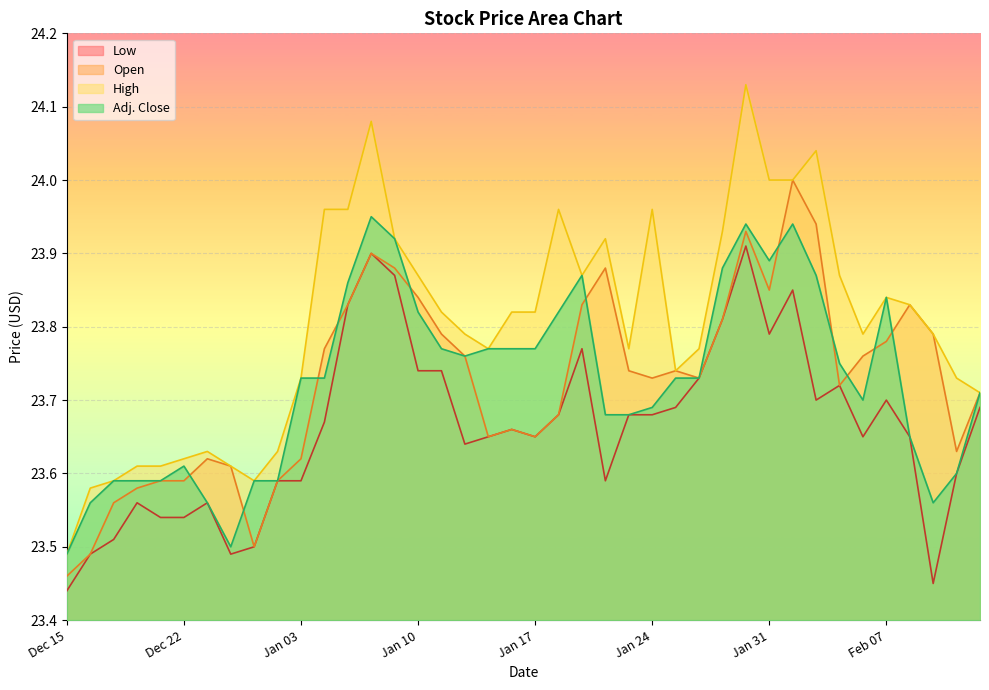

Which series has the largest total across all categories?

High